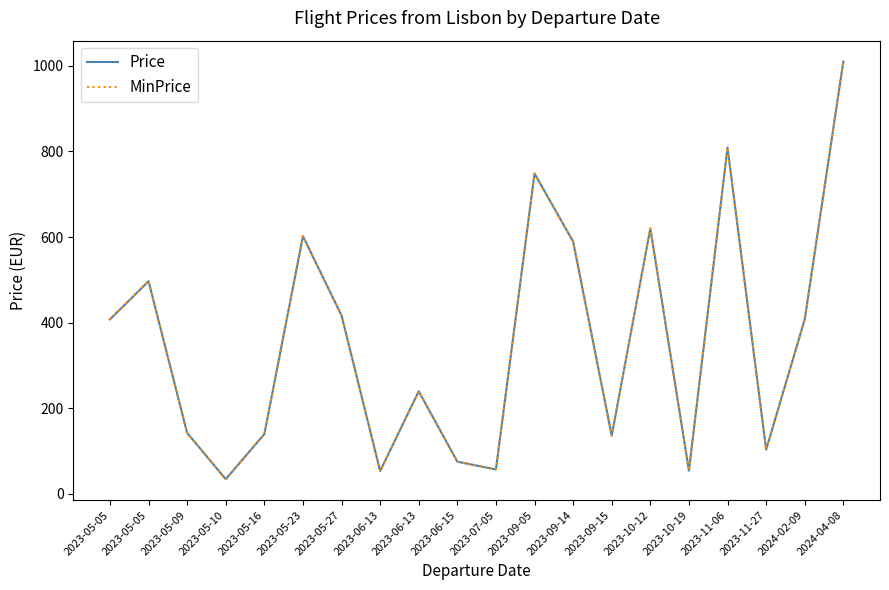

List the series in order of their peak value, lowest first.

Price, MinPrice